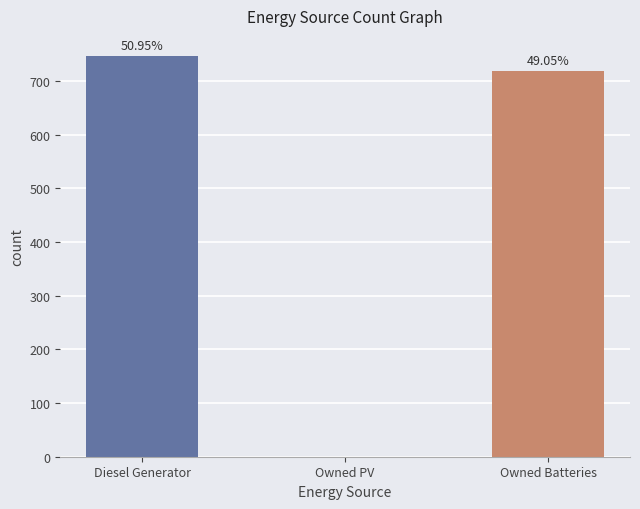

List the labels in order of value, smallest first.

Owned PV, Owned Batteries, Diesel Generator